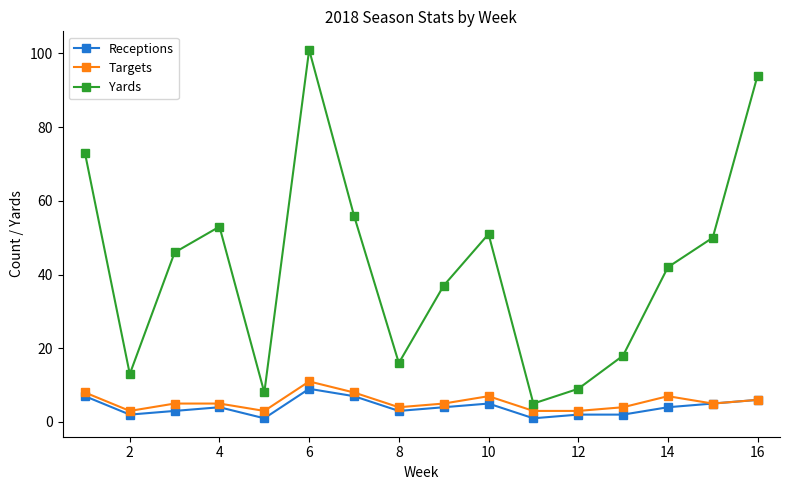

What is the difference between the maximum and minimum values in the Yards series?

96